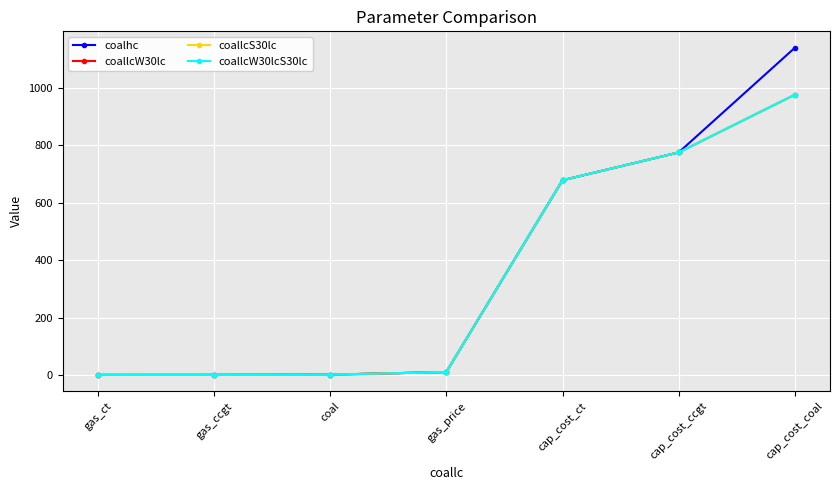

What is the label of the 2nd point from the left?

gas_ccgt